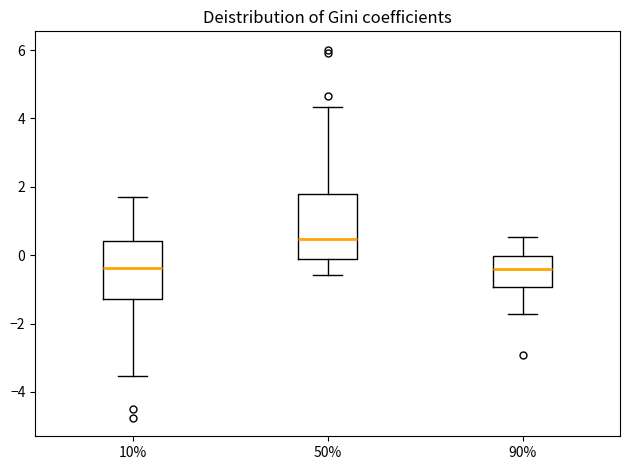

Reading left to right, read every box against the y-axis: the position of its median line, the range the box covers, and the ends of its whiskers. The values are not printed on the chart, so give them approximately, as read against the axis.

10%: median -0.4, box -1.2 to 0.4, whiskers -3.6 to 1.6
50%: median 0.4, box 0.0 to 1.8, whiskers -0.6 to 4.4
90%: median -0.4, box -1.0 to 0.0, whiskers -1.8 to 0.6